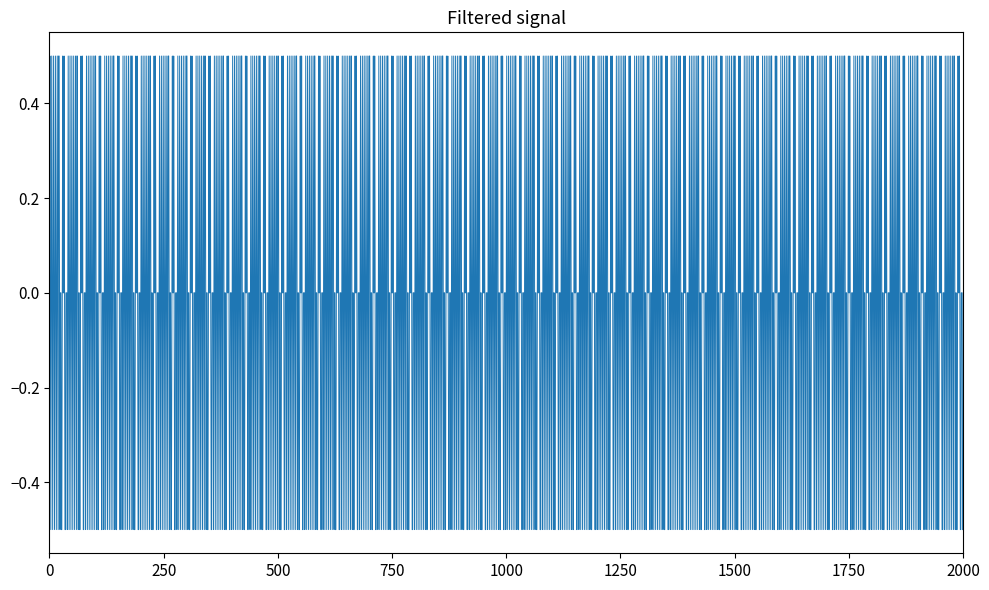

Is this an area chart (filled region under the line)?

No